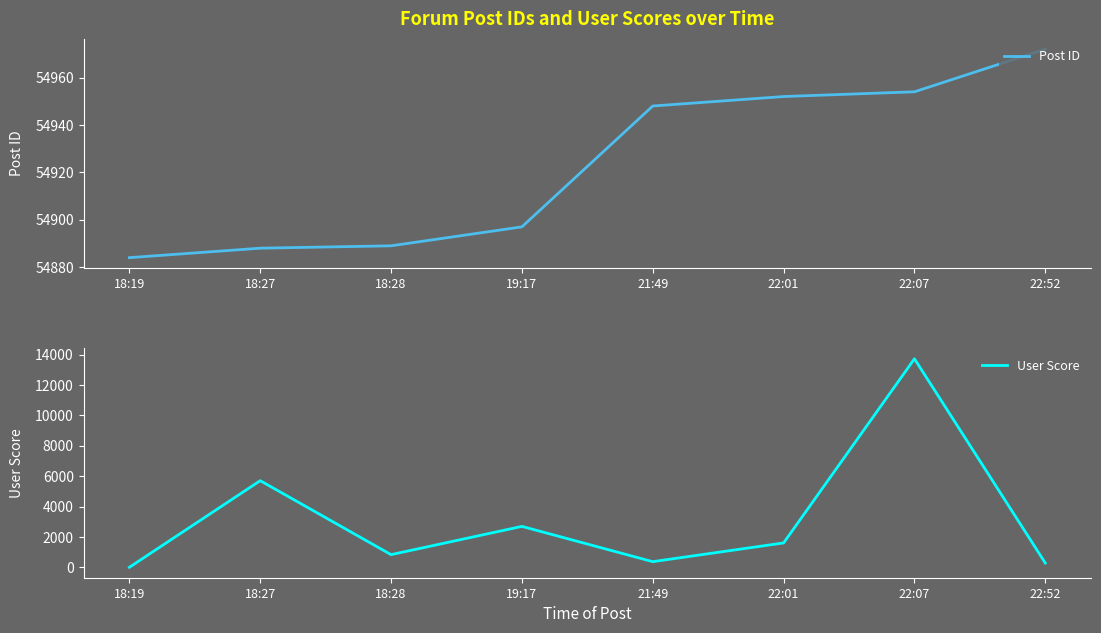

Which series has the widest spread of values?

User Score